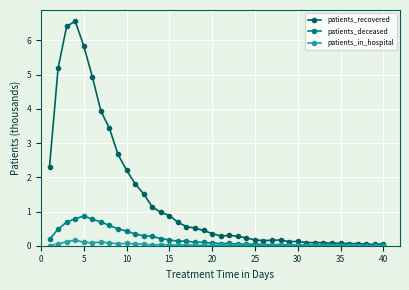

Which series has the largest range (max minus min)?

patients_recovered